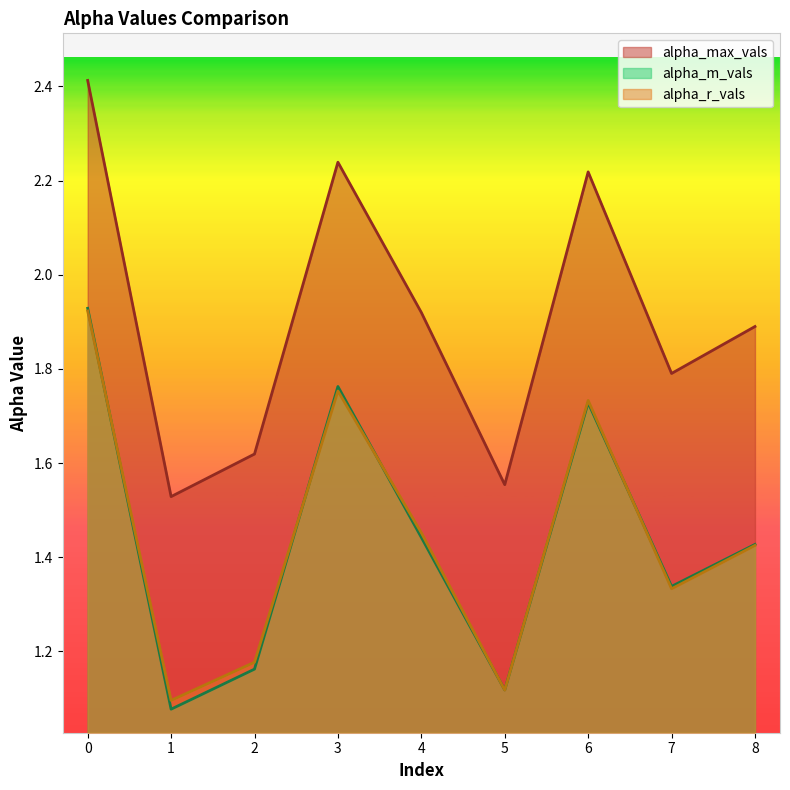

Reading left to right, what are all the values shown in this chart?

alpha_max_vals: 2.4	1.5	1.6	2.2	1.9	1.6	2.2	1.8	1.9
alpha_r_vals: 1.9	1.1	1.2	1.8	1.5	1.1	1.7	1.3	1.4
alpha_m_vals: 1.9	1.1	1.2	1.8	1.4	1.1	1.7	1.3	1.4